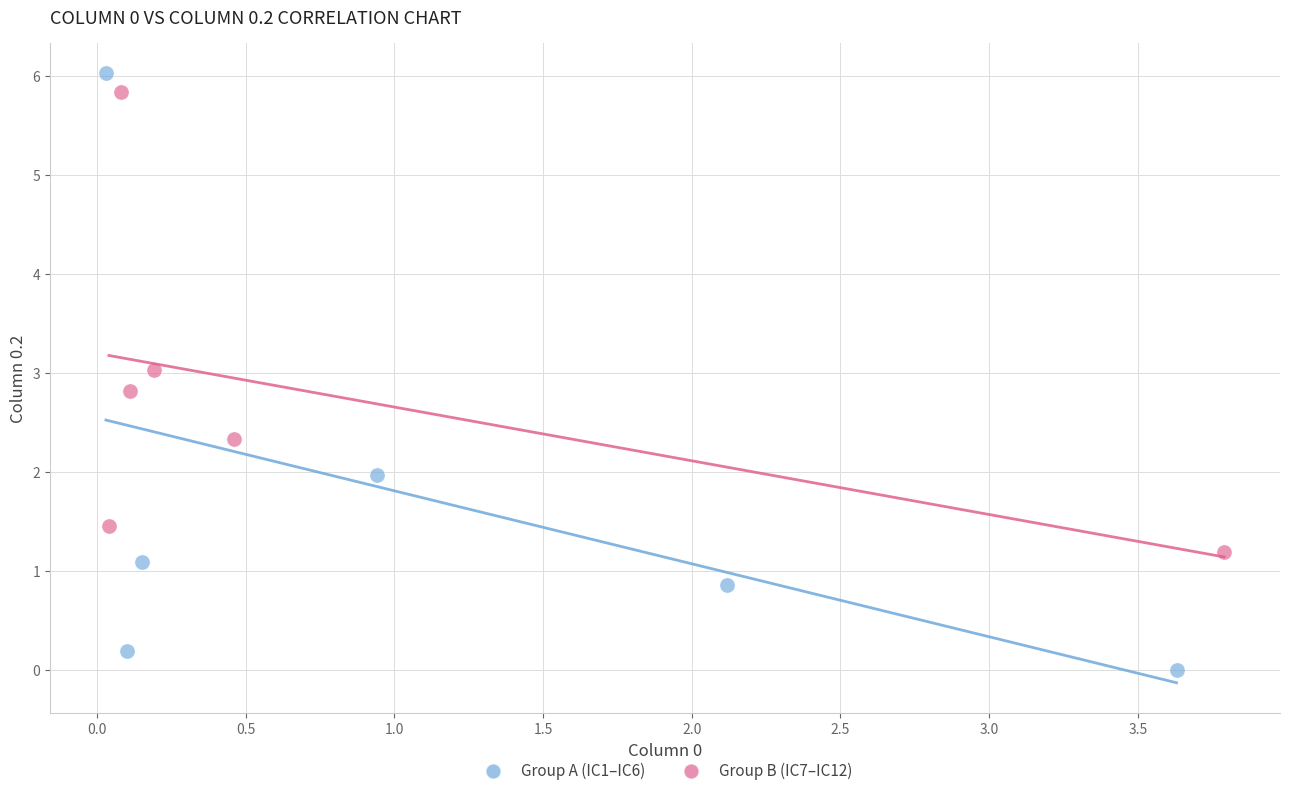

Which series contains the lowest Y value?

Group A (IC1–IC6)